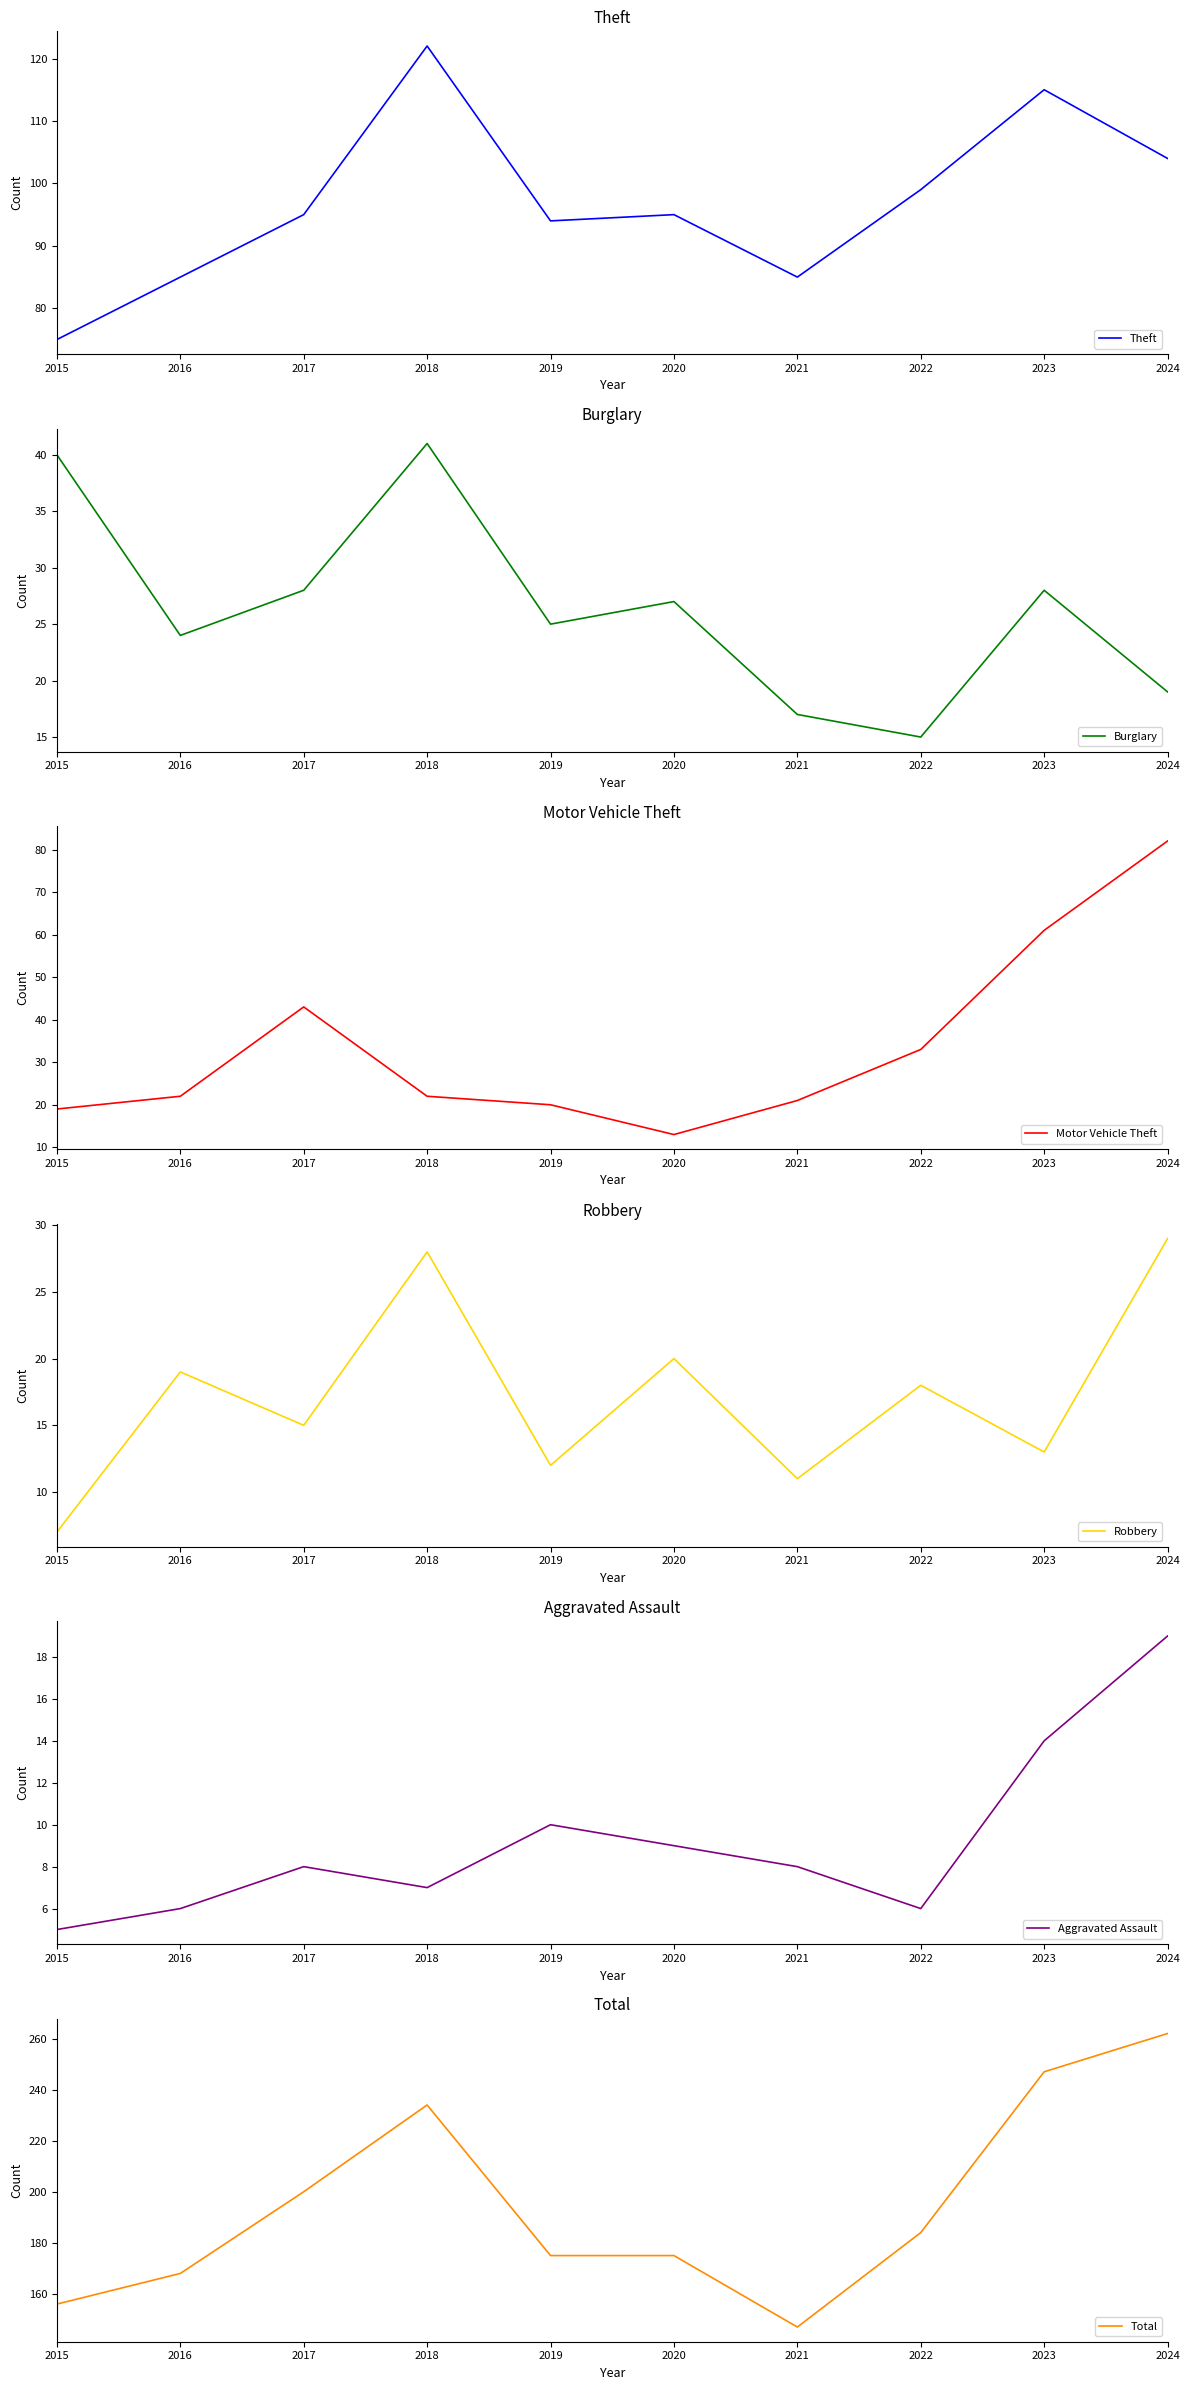

True or false: Robbery and Total cross at least once.

False